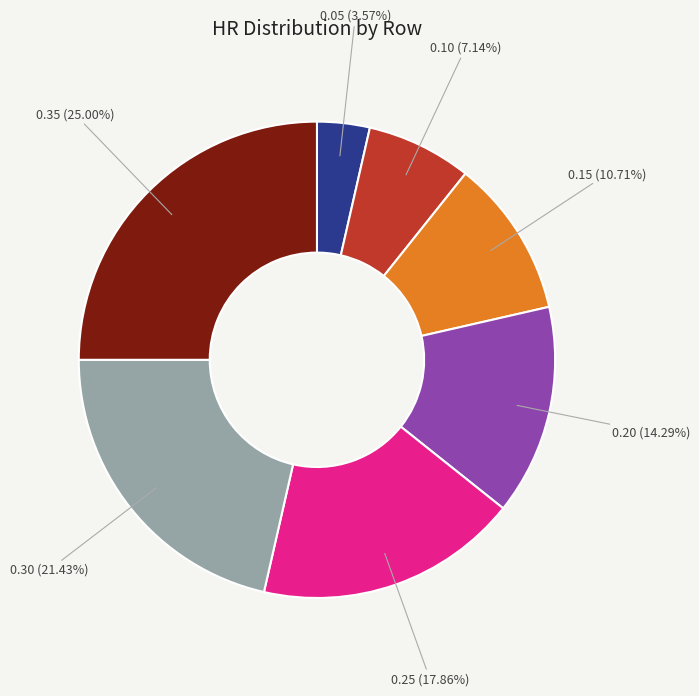

Is there any slice that represents more than half of the pie?

No